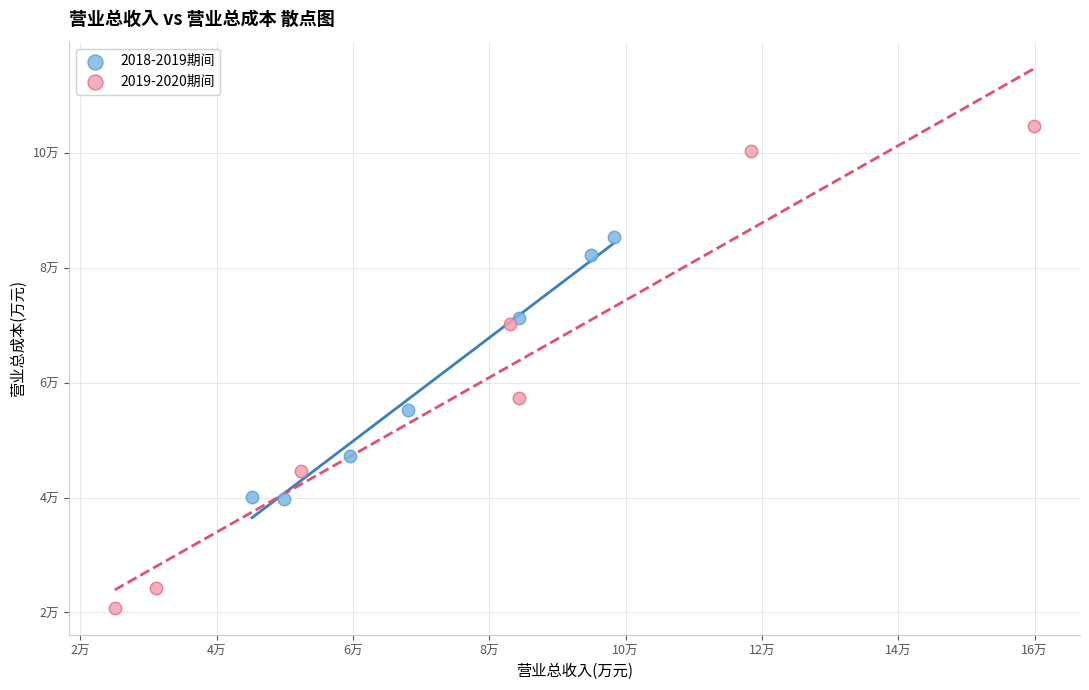

Which series reaches the maximum Y coordinate?

2019-2020期间